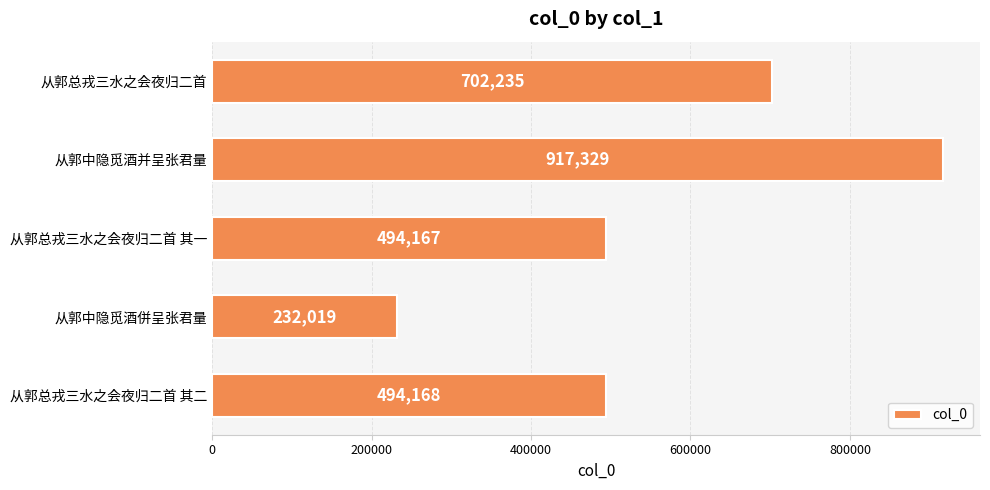

What is the sum of all values?

2839918